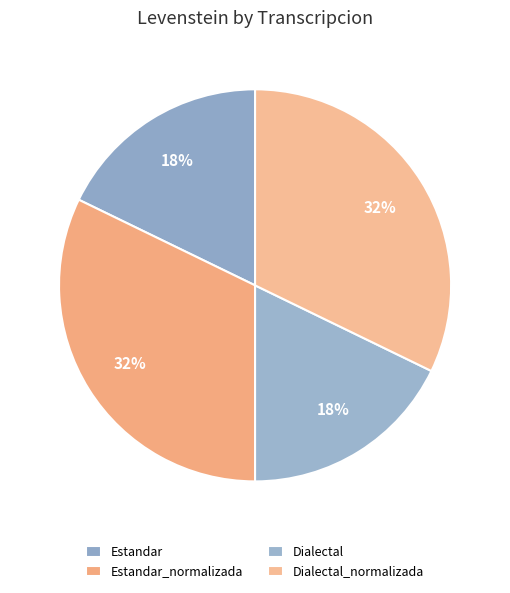

How many slices are in this pie chart?

4